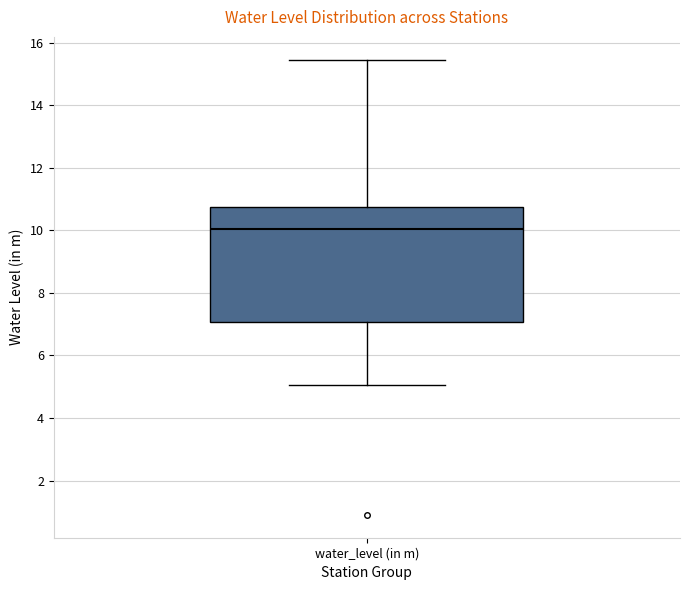

Transcribe this box plot: give where the median line is, the range the box spans, and where the two whiskers end, as read against the y-axis. The values are not printed on the chart, so give them approximately, as read against the axis.

median 10.0, box 7.0 to 10.8, whiskers 5.0 to 15.4